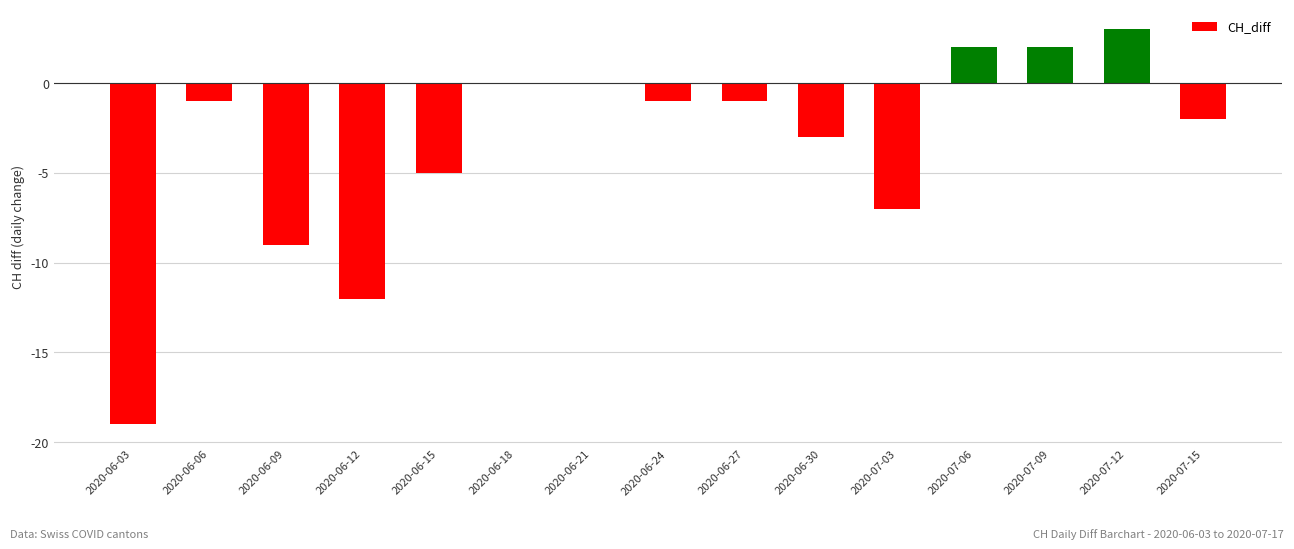

True or false: the data shows -2 at 2020-06-15.

False